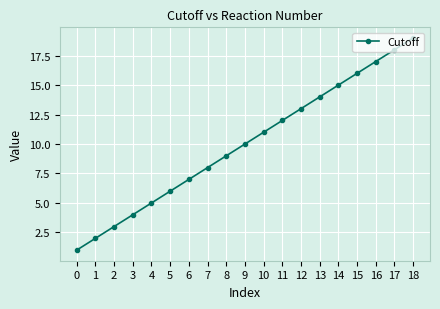

List the labels in order of value, smallest first.

0, 1, 2, 3, 4, 5, 6, 7, 8, 9, 10, 11, 12, 13, 14, 15, 16, 17, 18